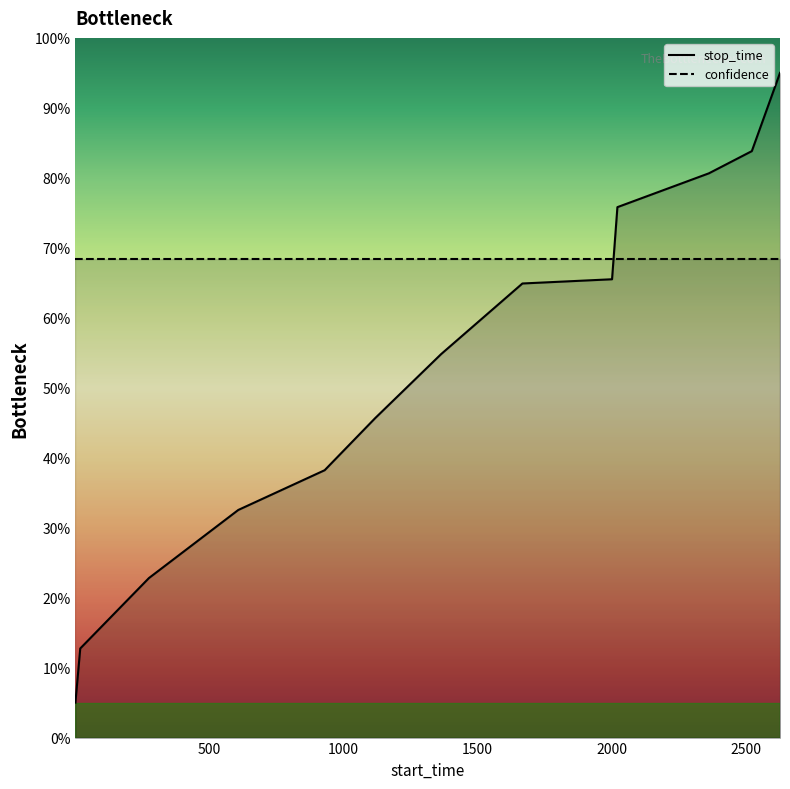

What are all the series names shown in the legend?

stop_time, confidence